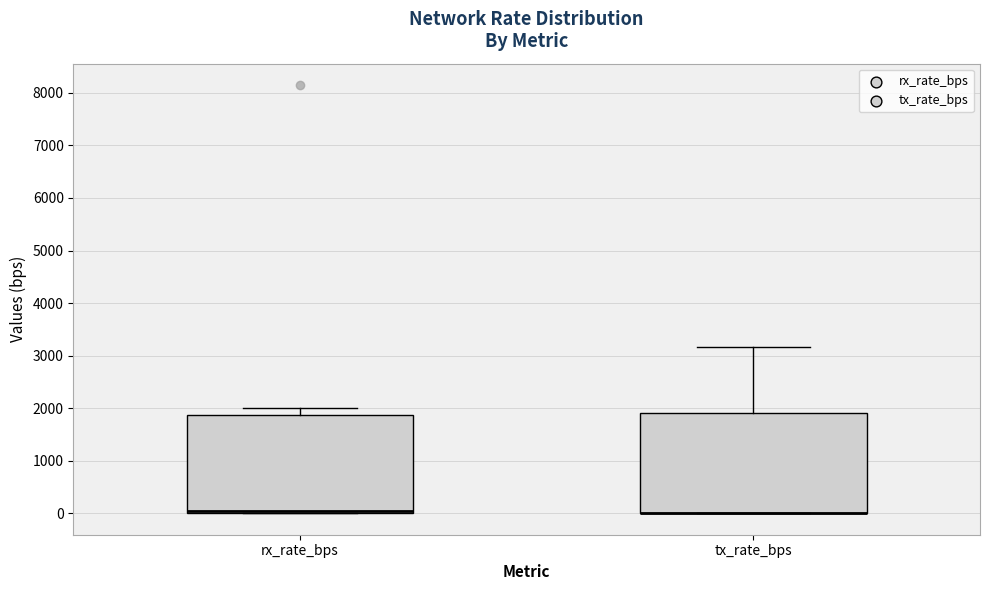

Reading left to right, read every box against the y-axis: the position of its median line, the range the box covers, and the ends of its whiskers. The values are not printed on the chart, so give them approximately, as read against the axis.

rx_rate_bps: median 0 (just above the box's lower edge), box 0 to 1900, whiskers 0 to 2000
tx_rate_bps: median 0 (drawn on the box's lower edge), box 0 to 1900, whiskers 0 to 3200